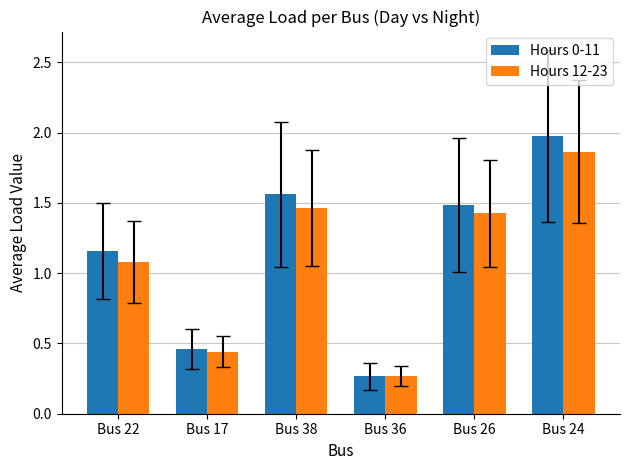

What are all the series names shown in the legend?

Hours 0-11, Hours 12-23